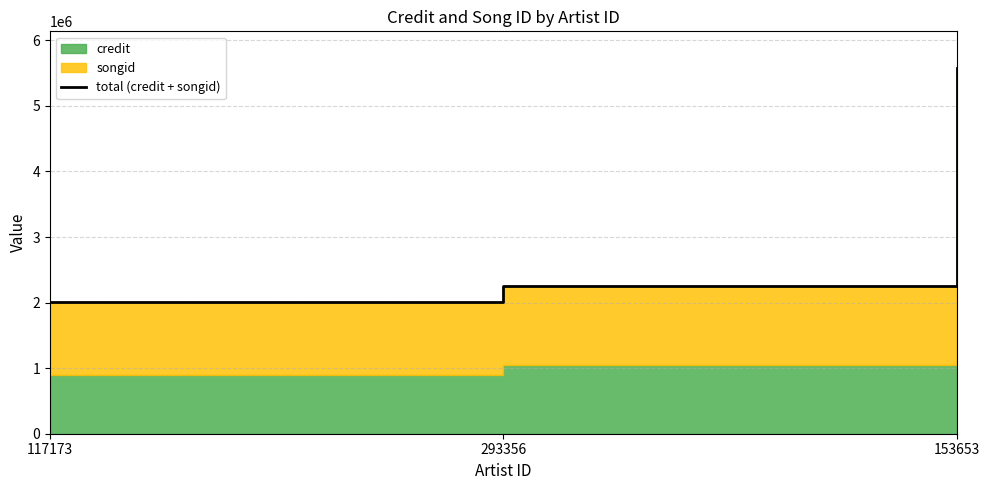

What position from the right is 117173?

3